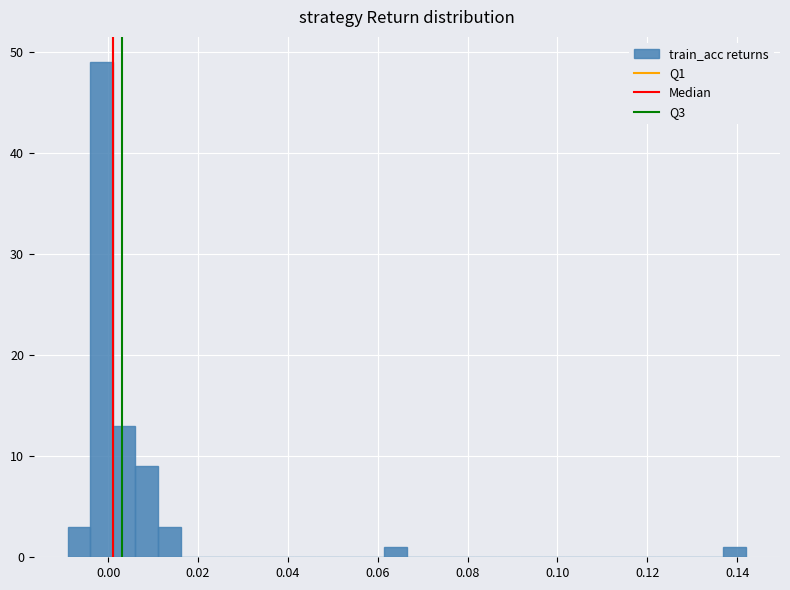

Around what value on the x-axis is the tallest bar? Give the approximate position of its centre, as read against the axis.

-0.002